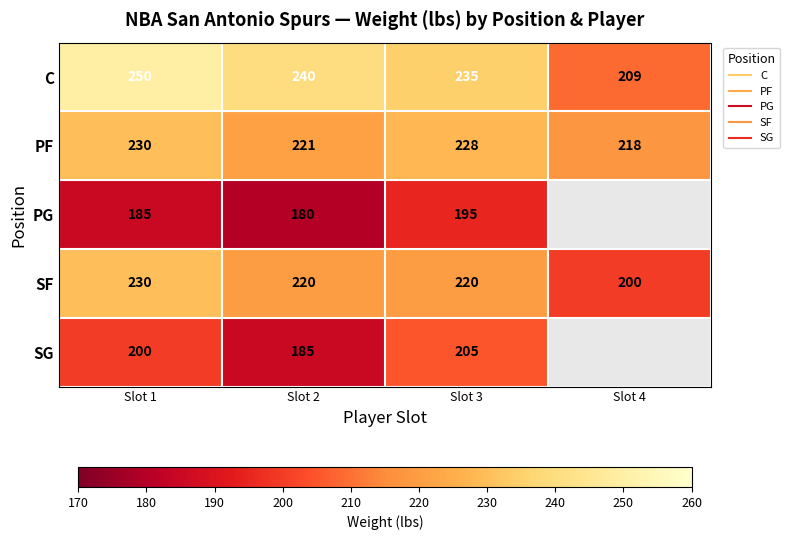

What is the difference between the maximum and minimum values in the C series?

41.0